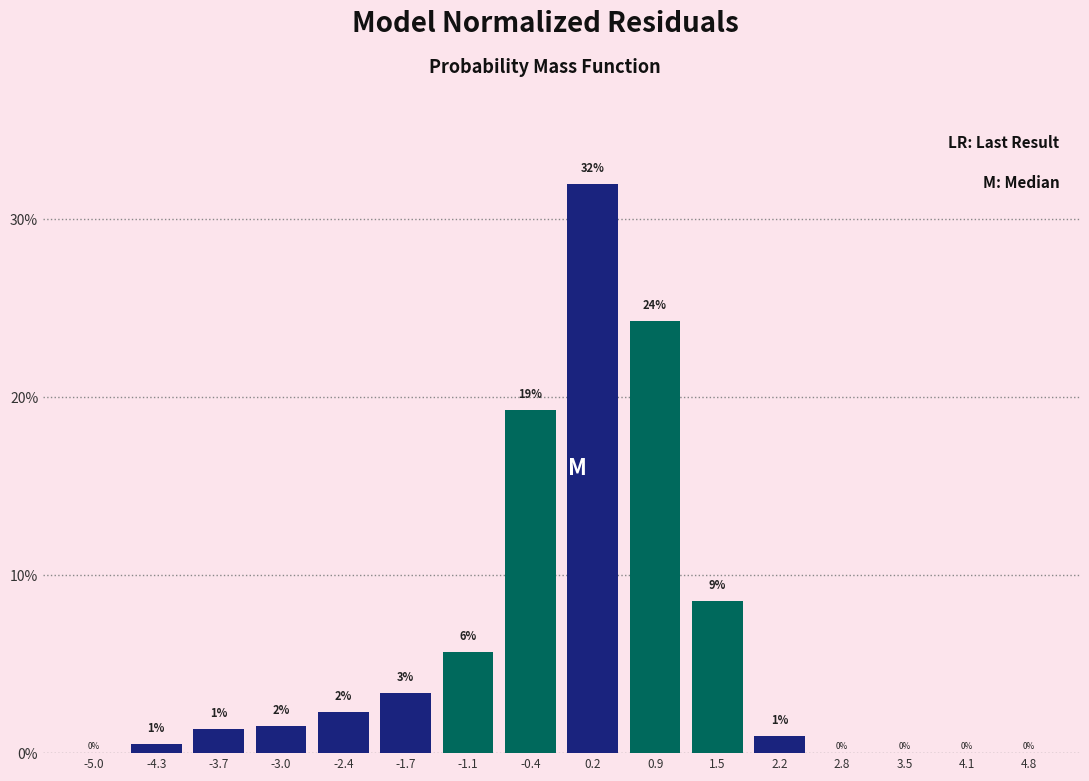

What is the greatest value displayed?

32.0